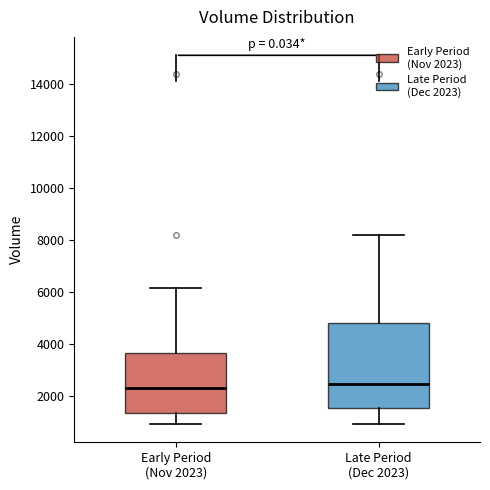

Comparing the boxes themselves (not the whiskers), which one is the tallest?

Late Period (Dec 2023)